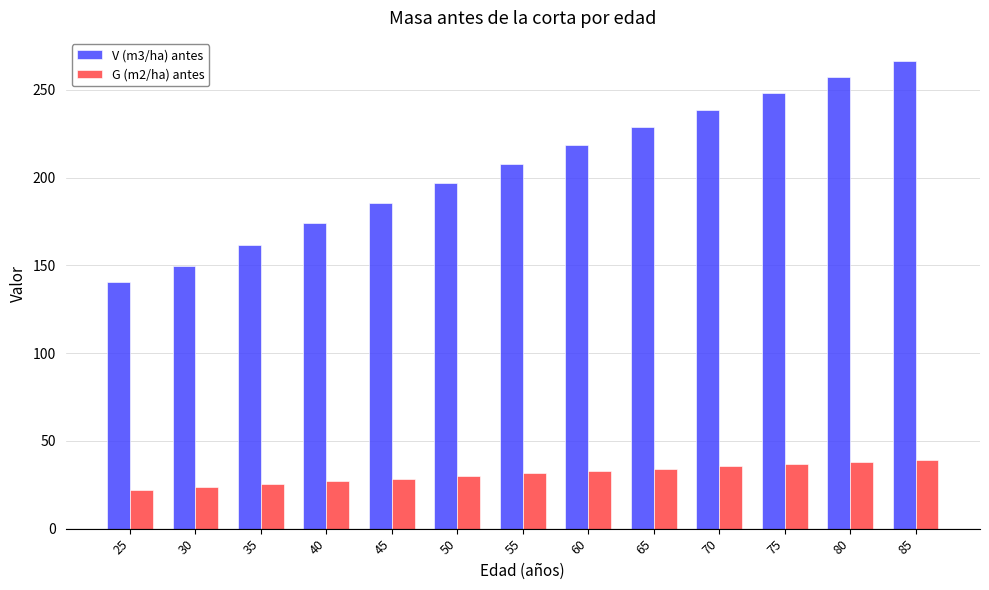

What is the highest value of the G (m2/ha) antes series?

39.1